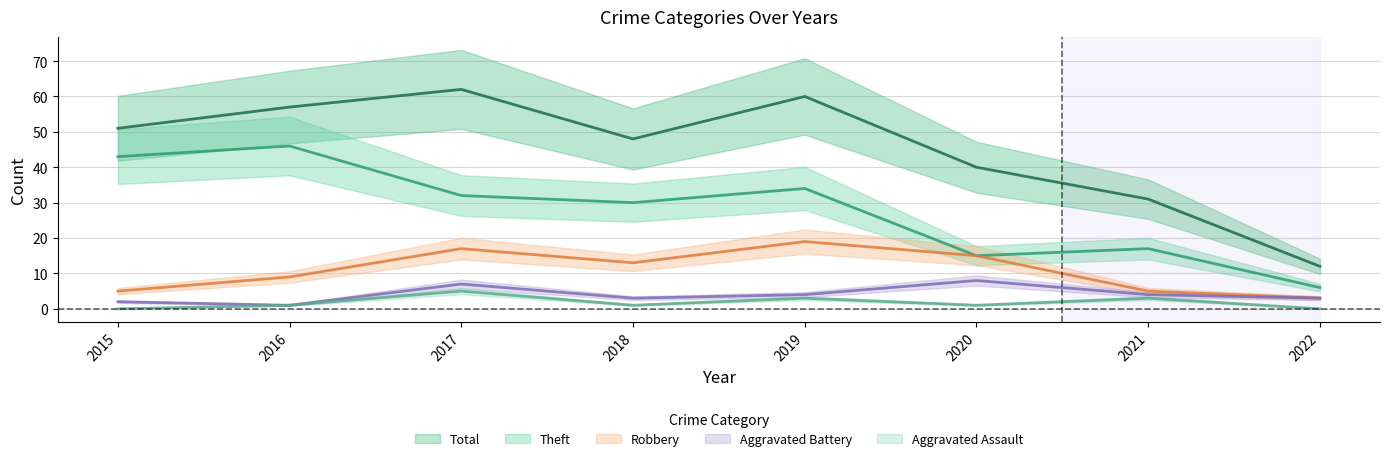

What is the difference between the maximum and minimum values in the Aggravated Assault series?

5